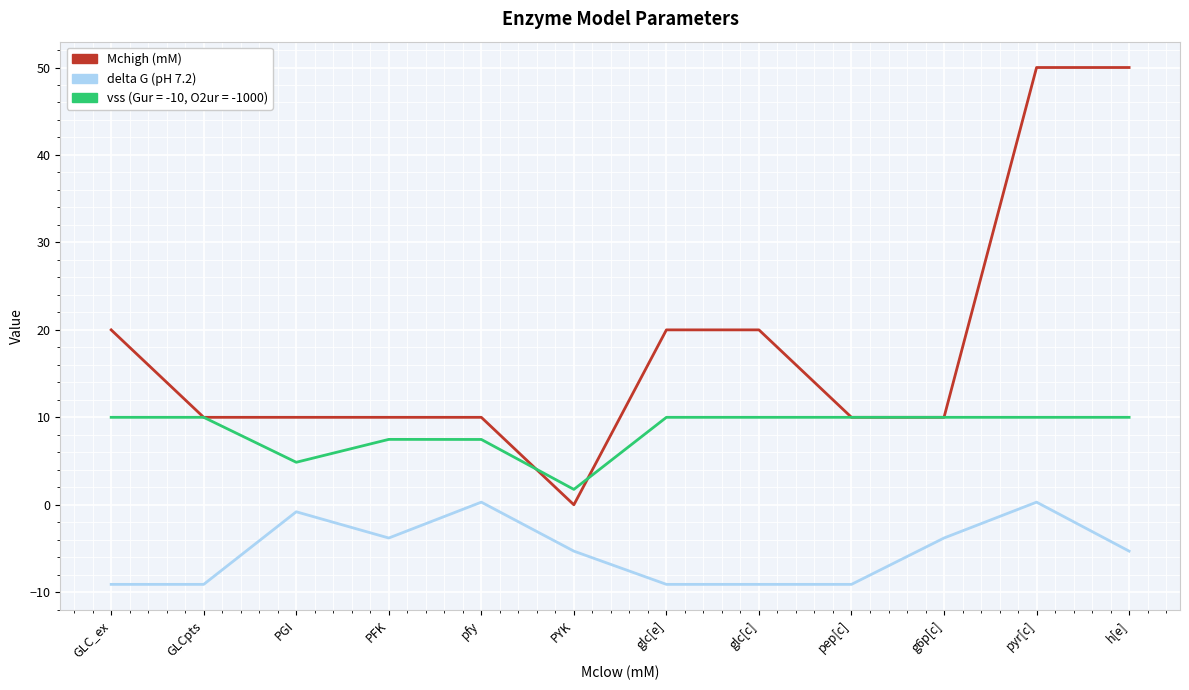

Where is the first local maximum for delta G (pH 7.2)?

PGI